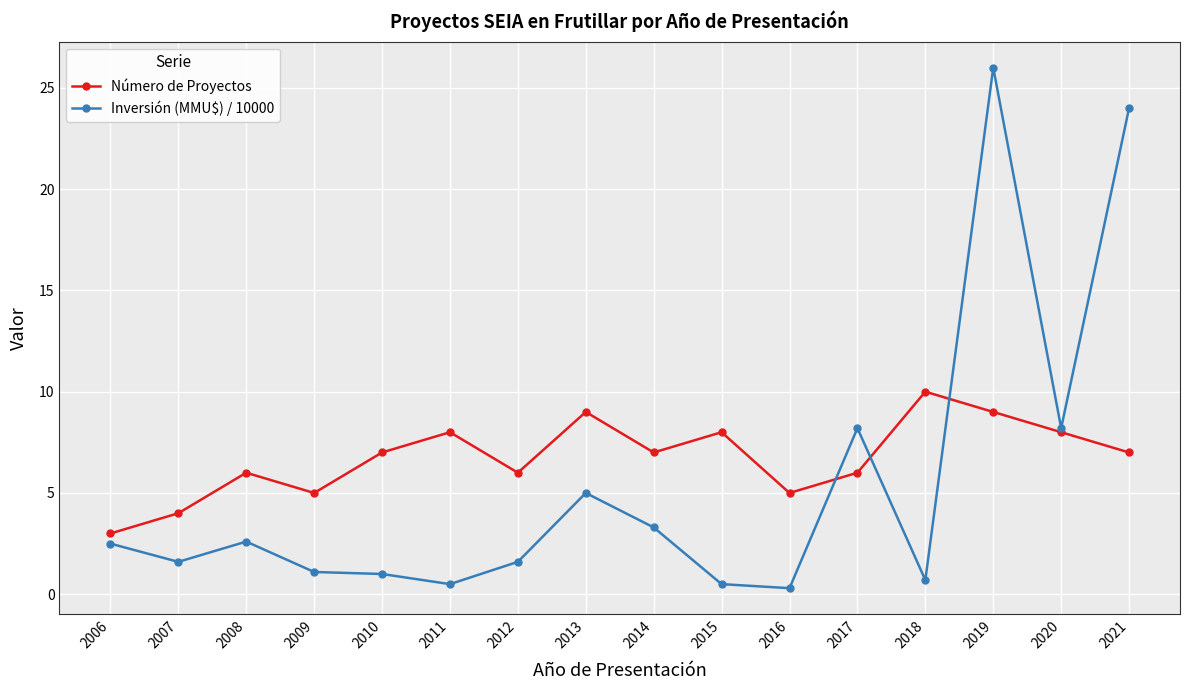

At which label does Inversión (MMU$) / 10000 reach its peak?

2019